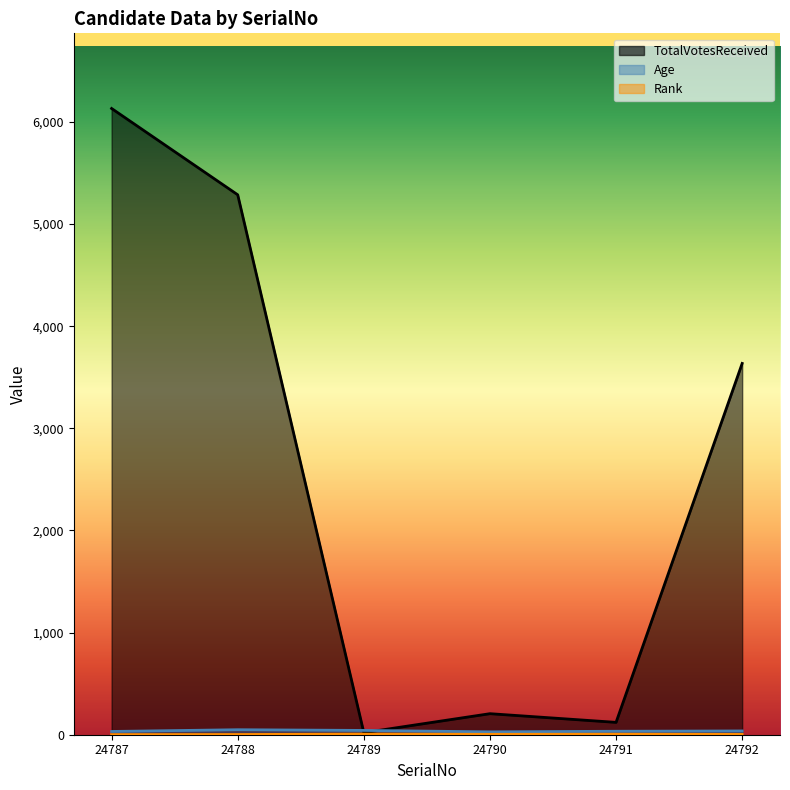

What is the total value across all series at 24788?

5337